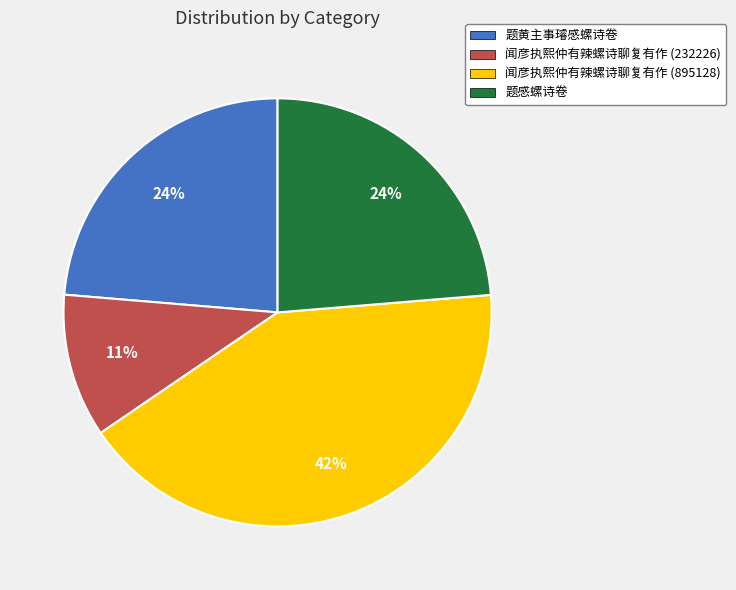

Between 闻彦执熙仲有辣螺诗聊复有作 (232226) and 题黄主事璿感螺诗卷, which is larger?

题黄主事璿感螺诗卷